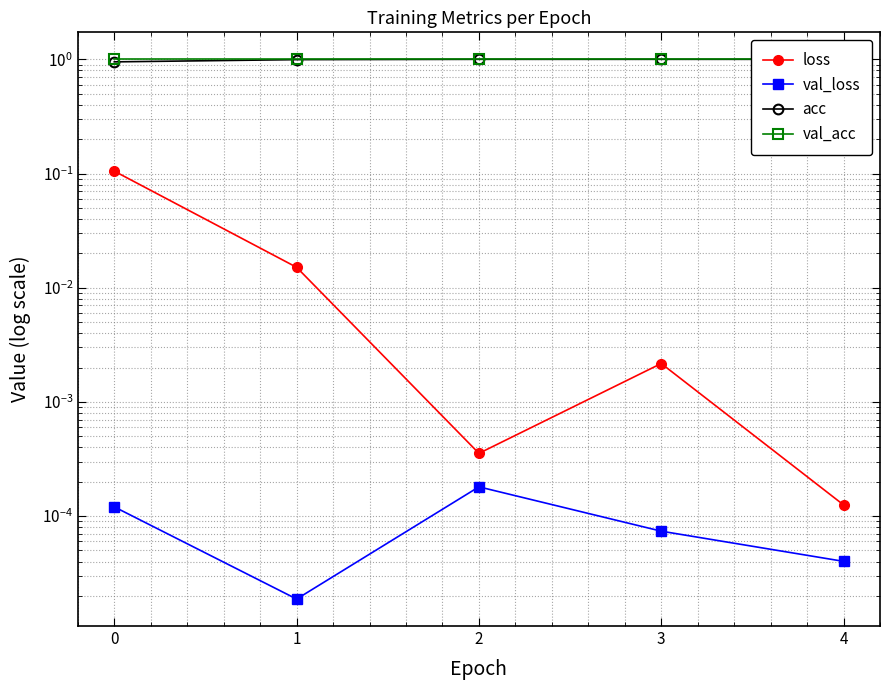

The loss series shows 0.0 at 2. True or false?

True